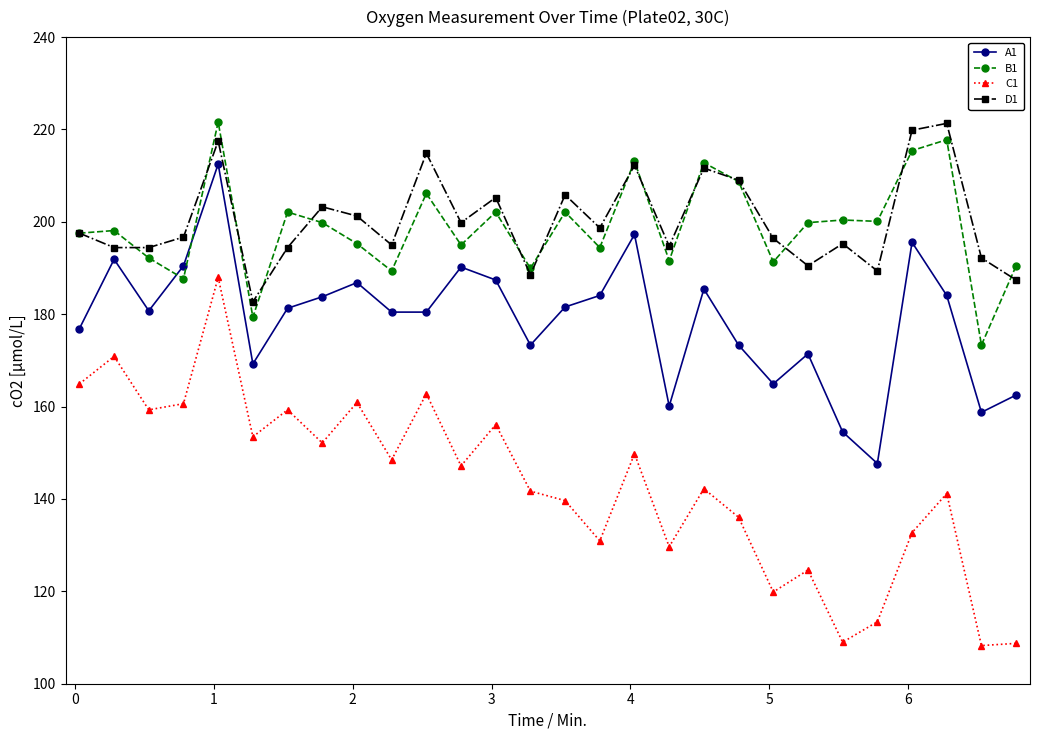

How many interior local peaks does the C1 series have?

10